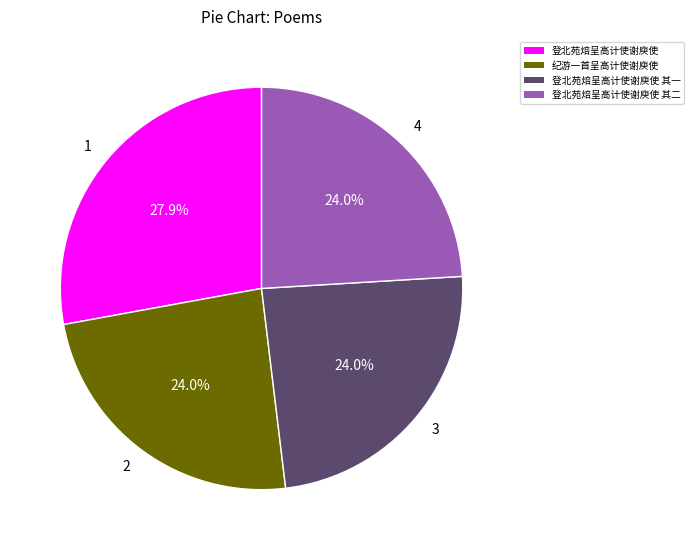

Is there a majority slice in this chart?

No